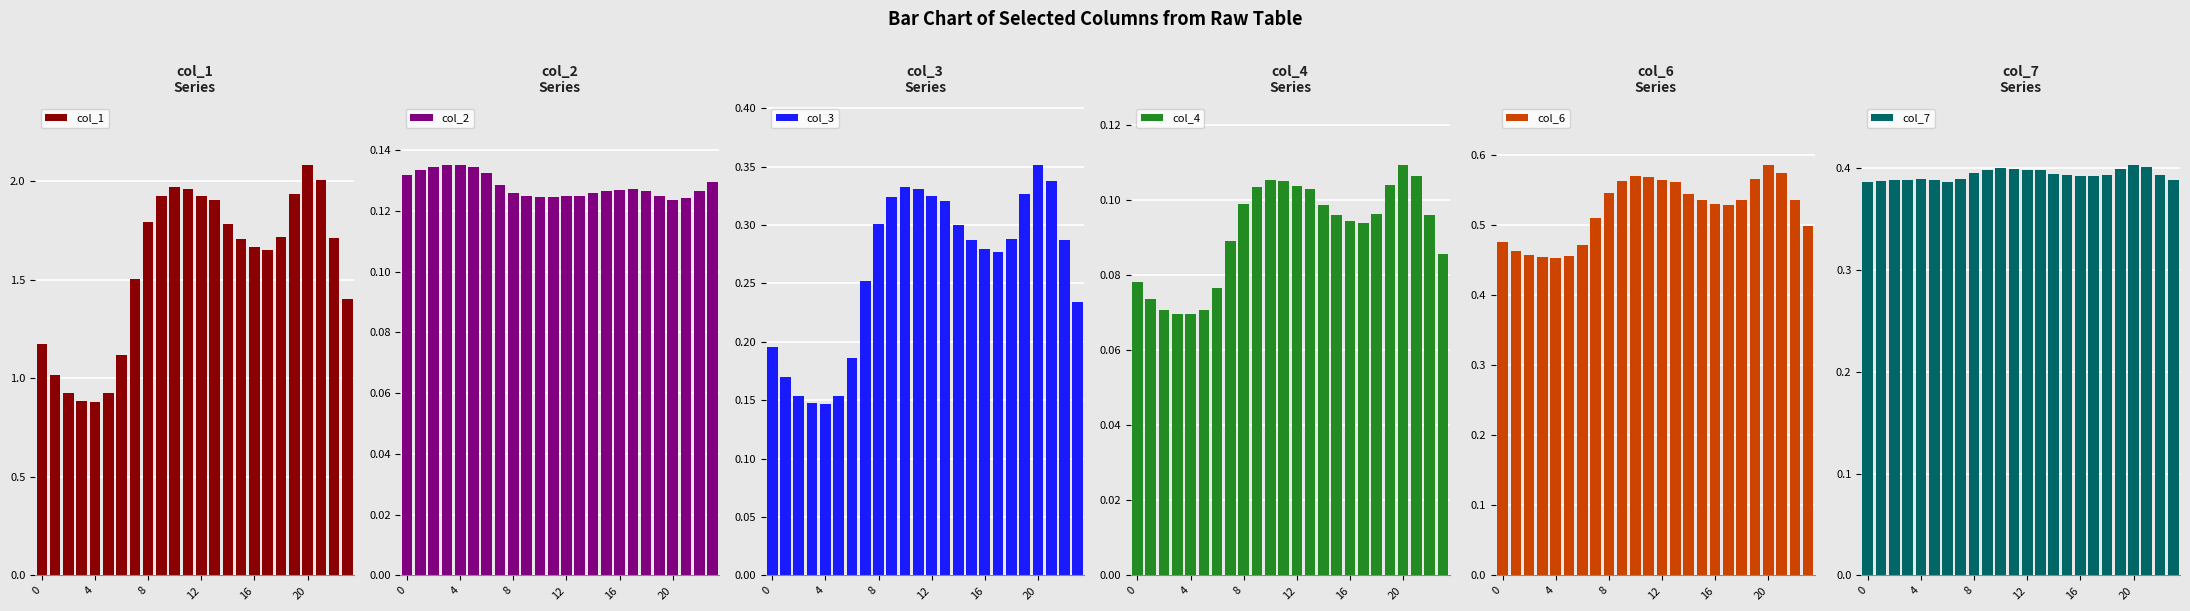

Which label corresponds to the largest value in the chart?

20